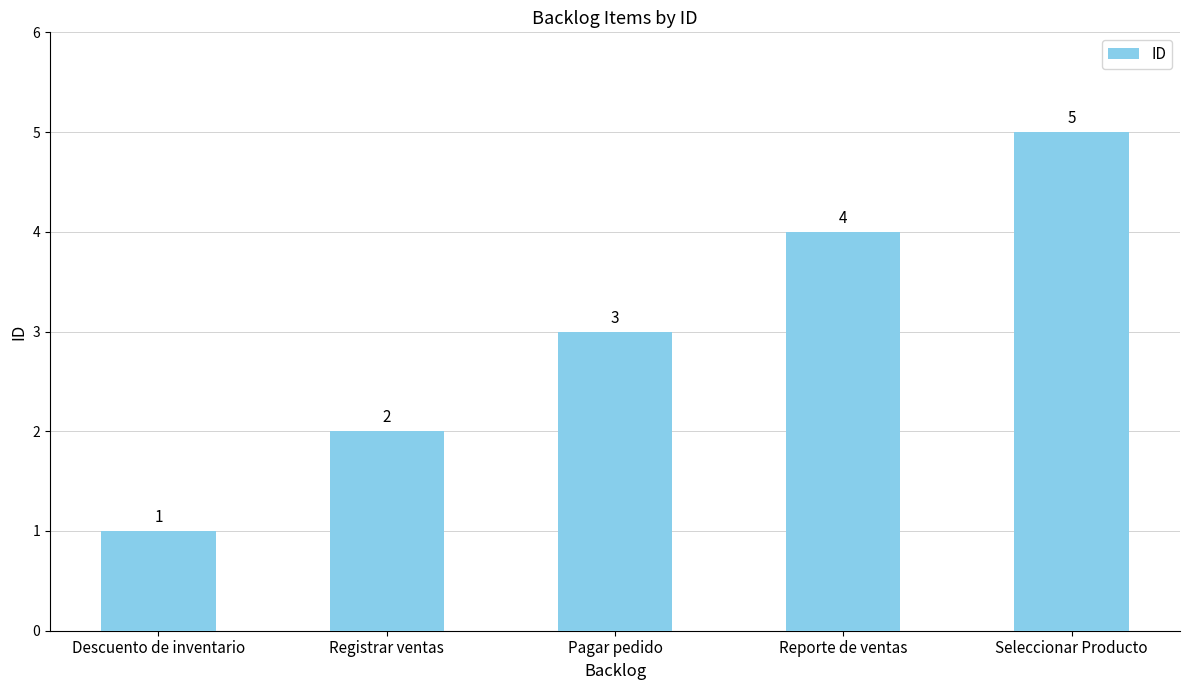

Reading right to left, what are all the values shown in this chart?

Seleccionar Producto=5	Reporte de ventas=4	Pagar pedido=3	Registrar ventas=2	Descuento de inventario=1